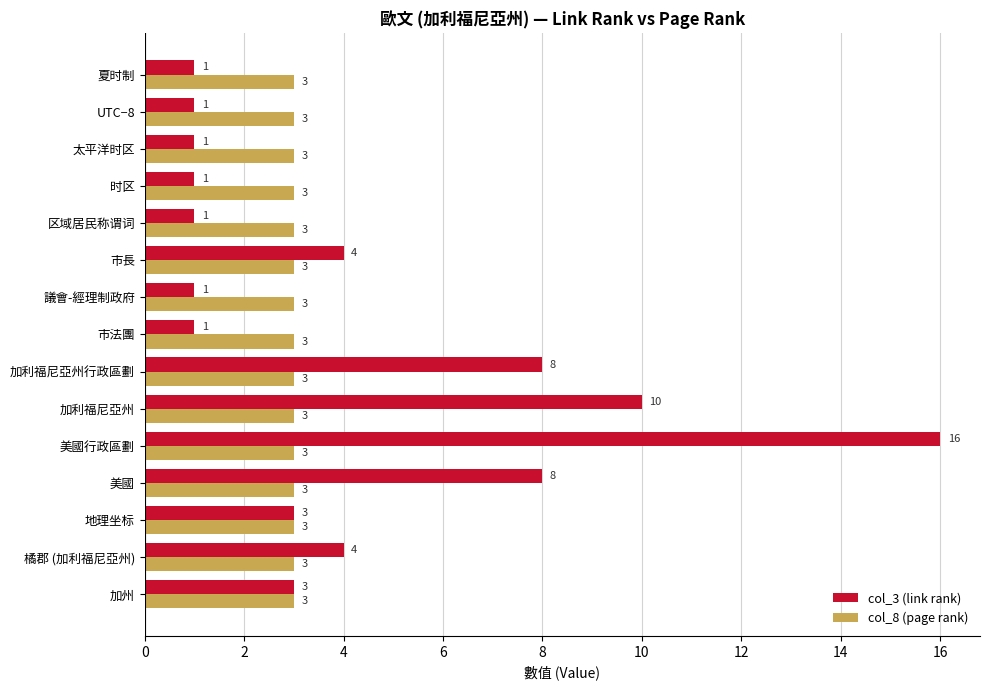

Count the col_3 (link rank) values in the range 1 to 8.

13